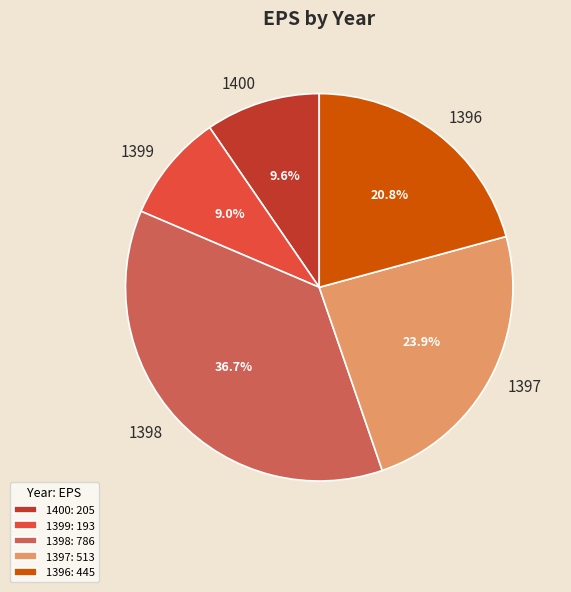

To the nearest percent, what portion does 1397 represent?

24%